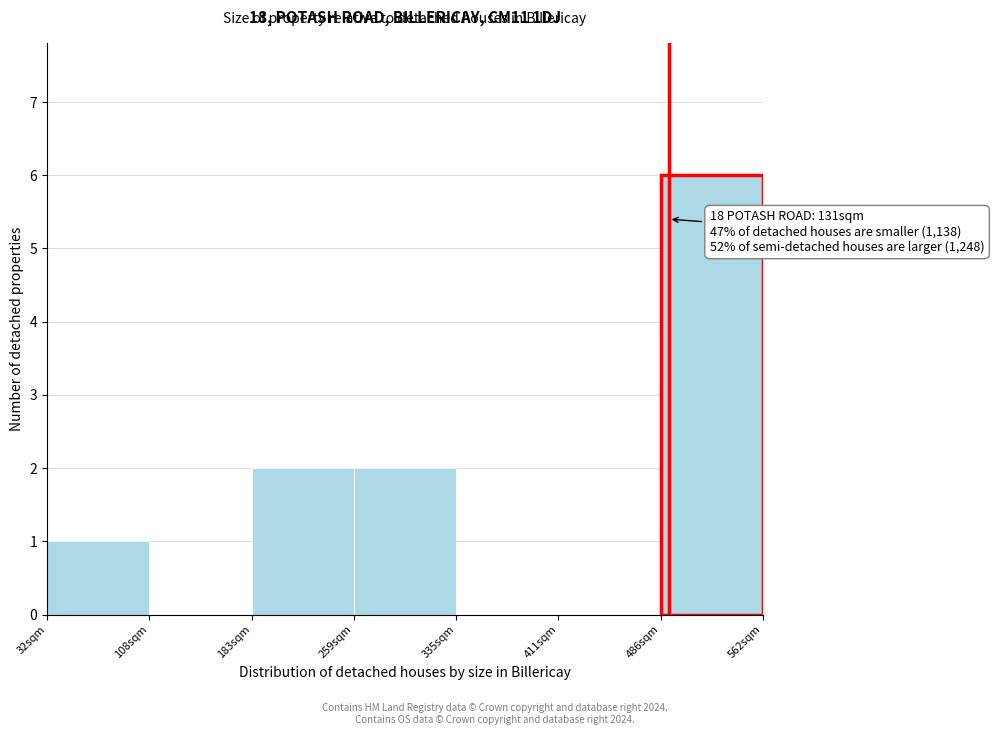

Reading left to right, extract all data points from this chart.

32sqm=1	108sqm=0	183sqm=2	259sqm=2	335sqm=0	411sqm=0	486sqm=6